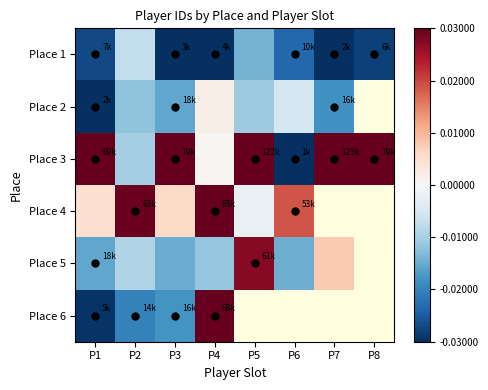

Rank the series at P5 from lowest to highest value.

Place 1, Place 2, Place 4, Place 5, Place 3, Place 6